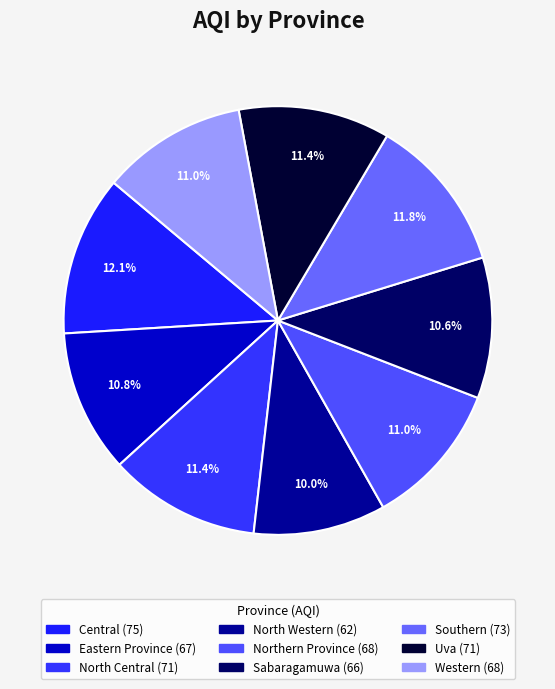

To the nearest percent, what is the difference between the largest and smallest slice percentages?

2%